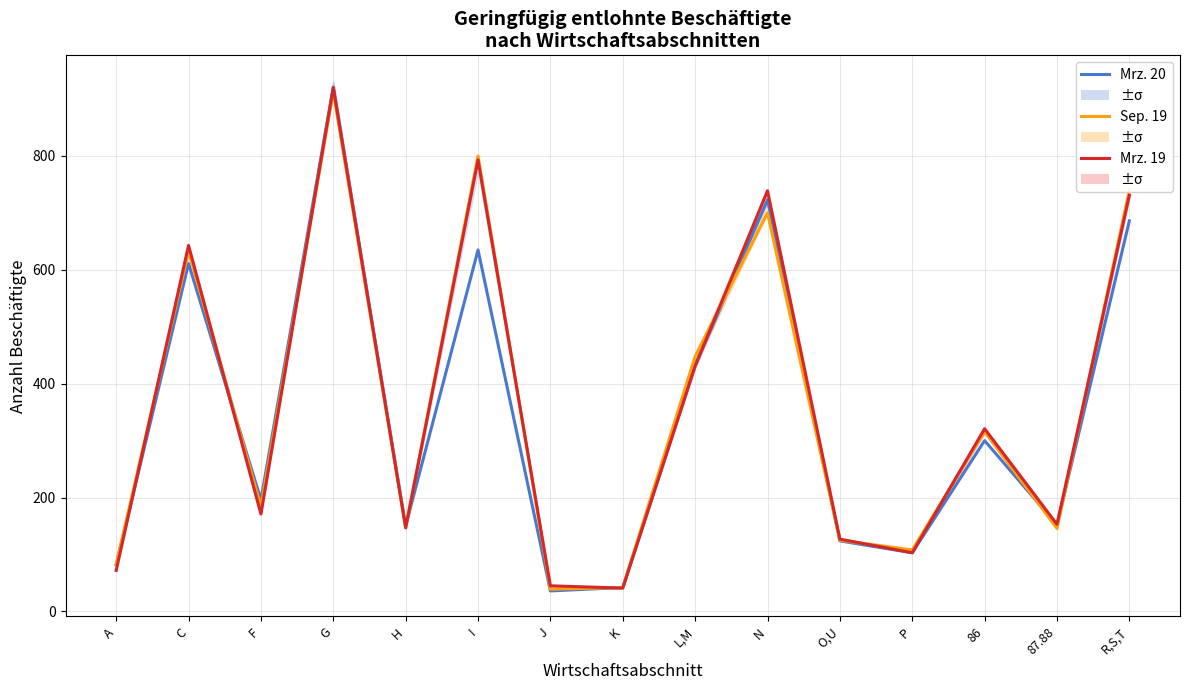

How many values in the Mrz. 20 series are below 196?

7